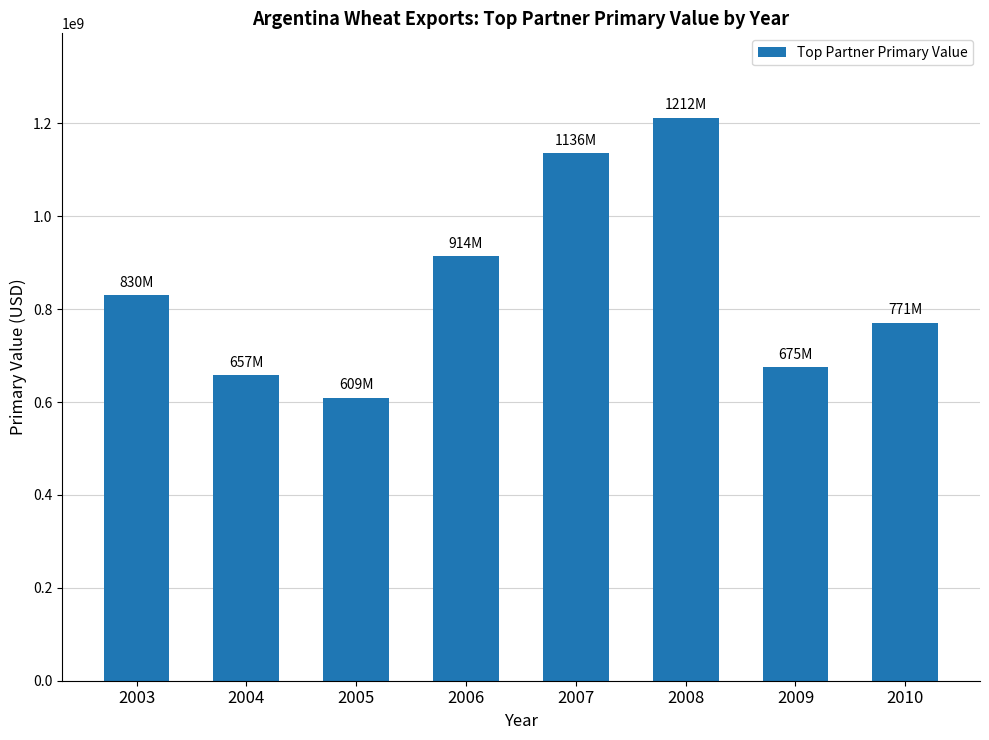

What is the value of the 6th bar from the left?

1212114611